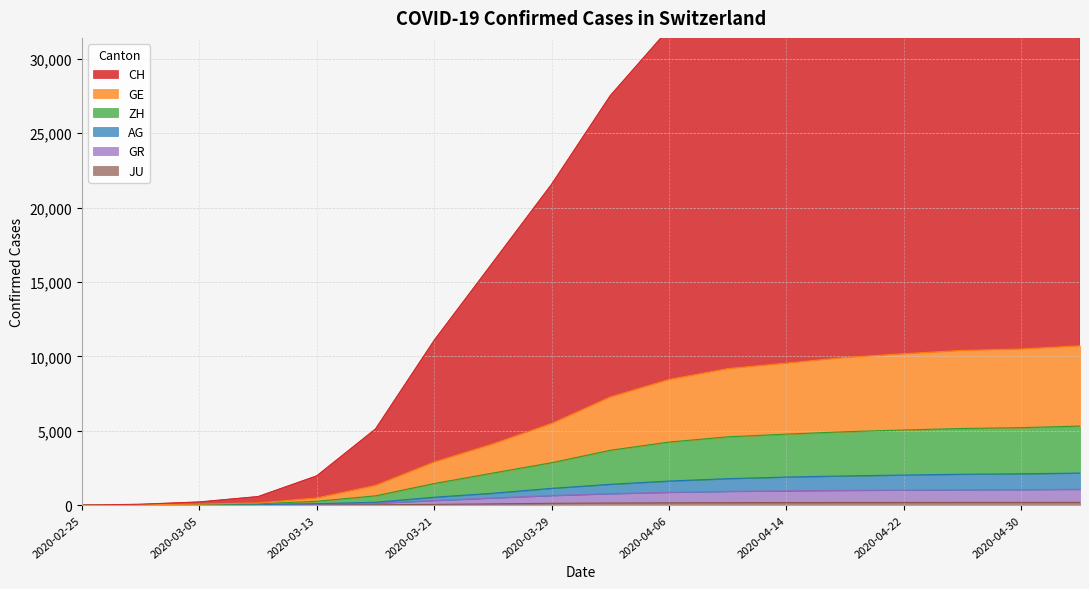

True or false: JU and GE cross at least once.

False